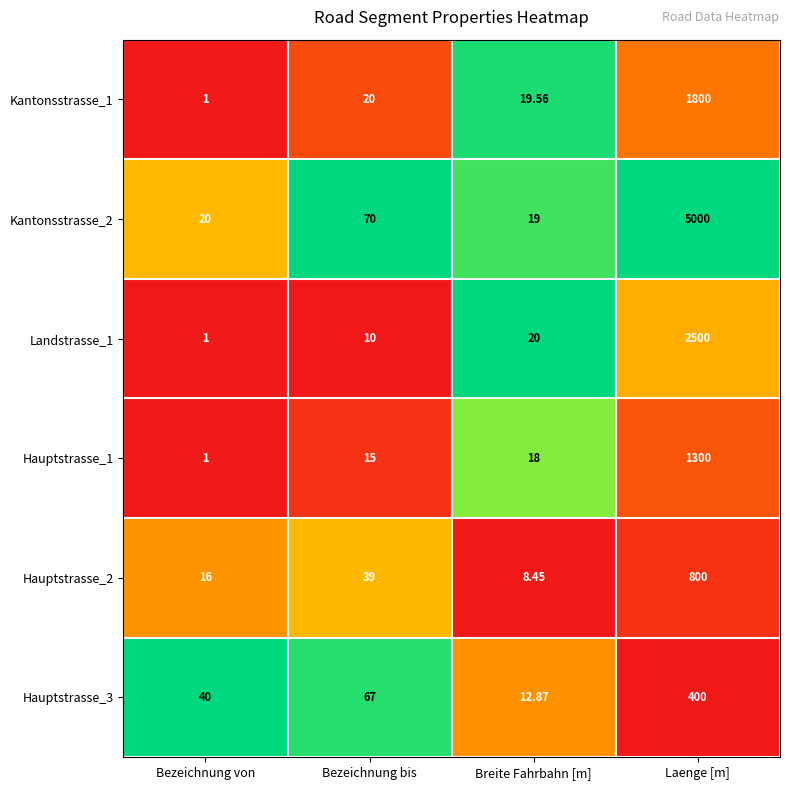

List the labels in order of Kantonsstrasse_2 value, smallest first.

Breite Fahrbahn [m], Bezeichnung von, Bezeichnung bis, Laenge [m]